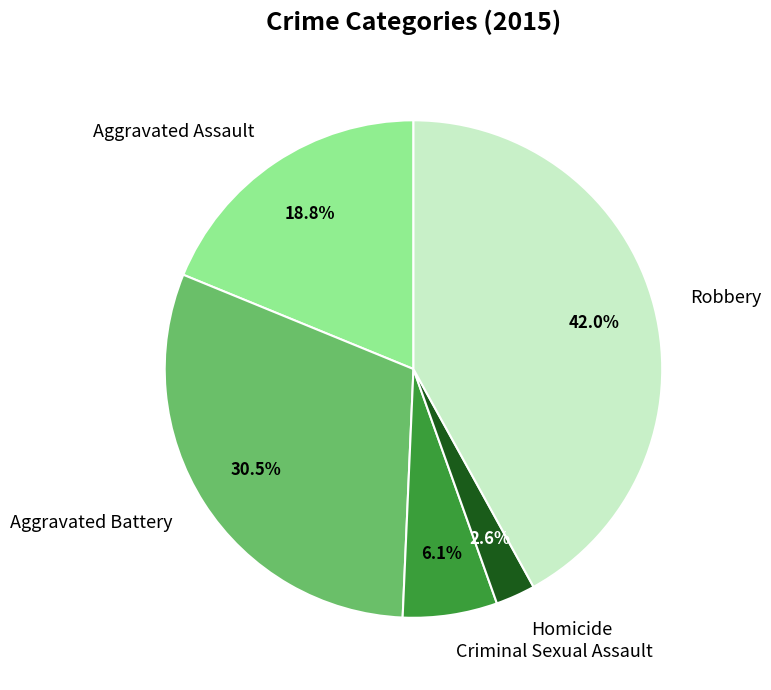

To the nearest percent, what percentage of the pie is Aggravated Assault?

19%